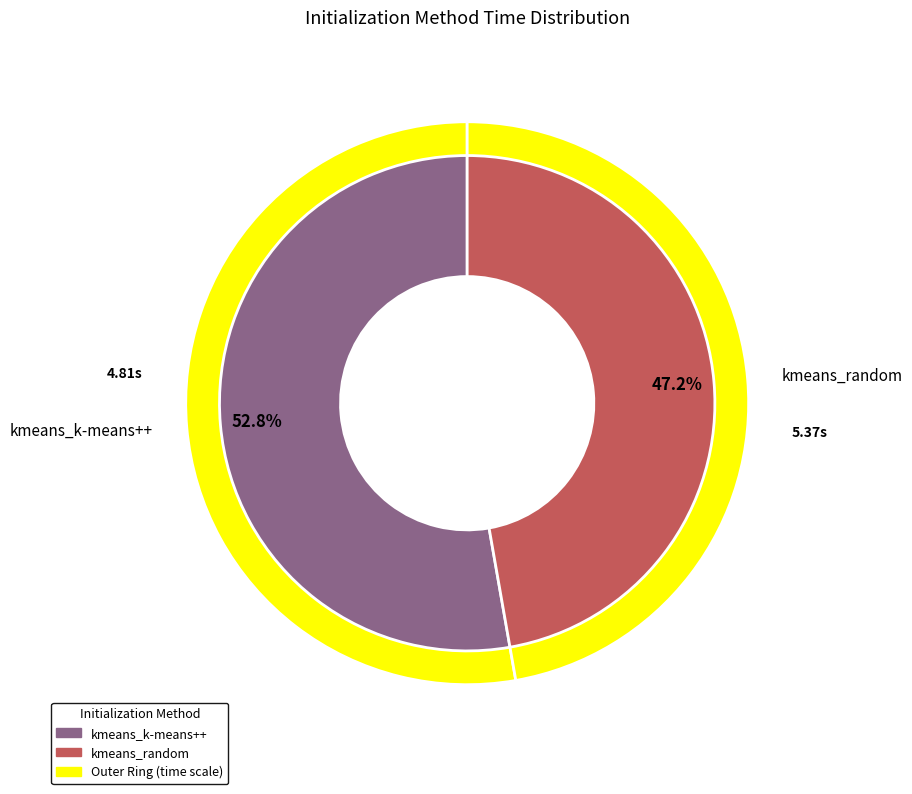

How many slices are in this pie chart?

2